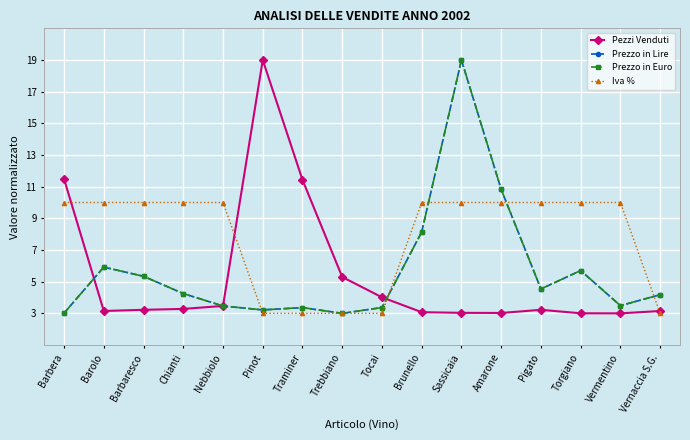

At how many categories does at least one series exceed 5?

14